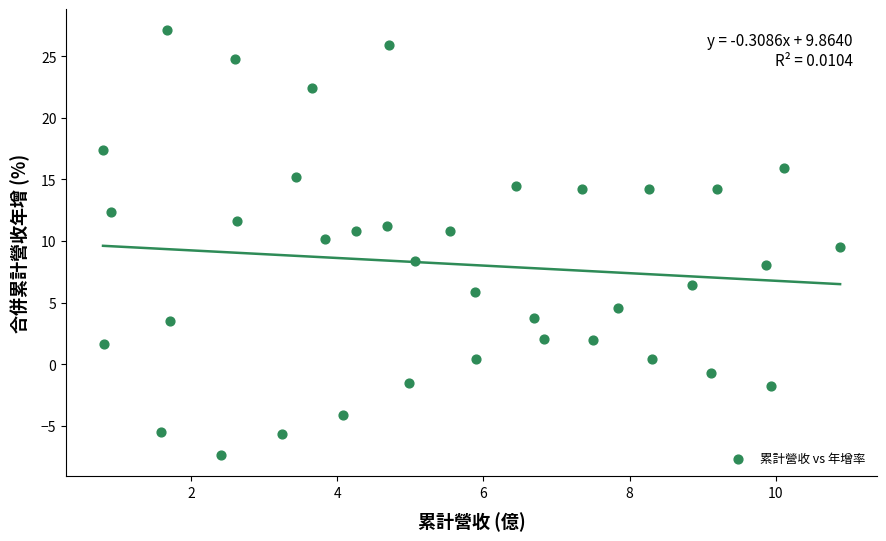

What is the range of X values (max minus min)?

10.1